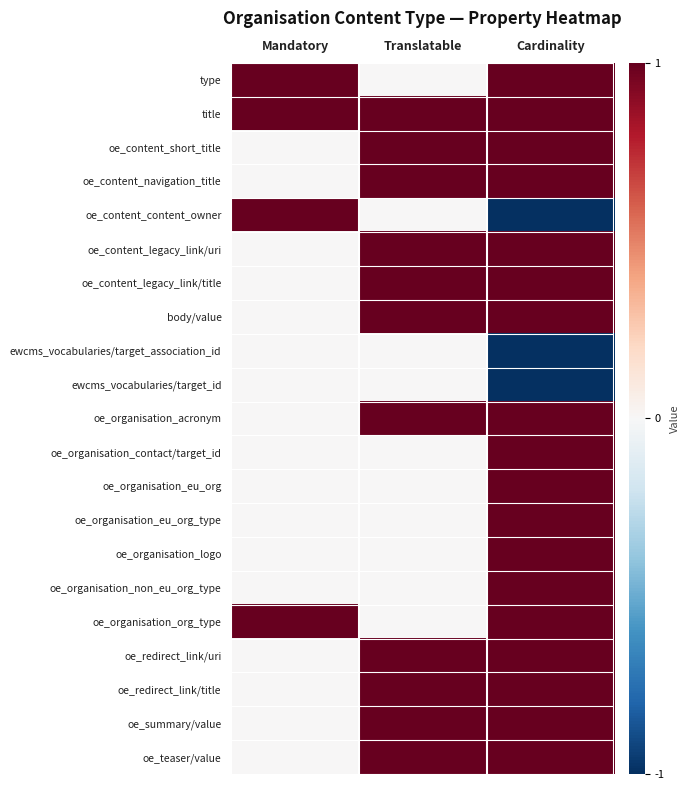

Rank the series at Mandatory from highest to lowest value.

type, title, oe_content_content_owner, oe_organisation_org_type, oe_content_short_title, oe_content_navigation_title, oe_content_legacy_link/uri, oe_content_legacy_link/title, body/value, ewcms_vocabularies/target_association_id, ewcms_vocabularies/target_id, oe_organisation_acronym, oe_organisation_contact/target_id, oe_organisation_eu_org, oe_organisation_eu_org_type, oe_organisation_logo, oe_organisation_non_eu_org_type, oe_redirect_link/uri, oe_redirect_link/title, oe_summary/value, oe_teaser/value